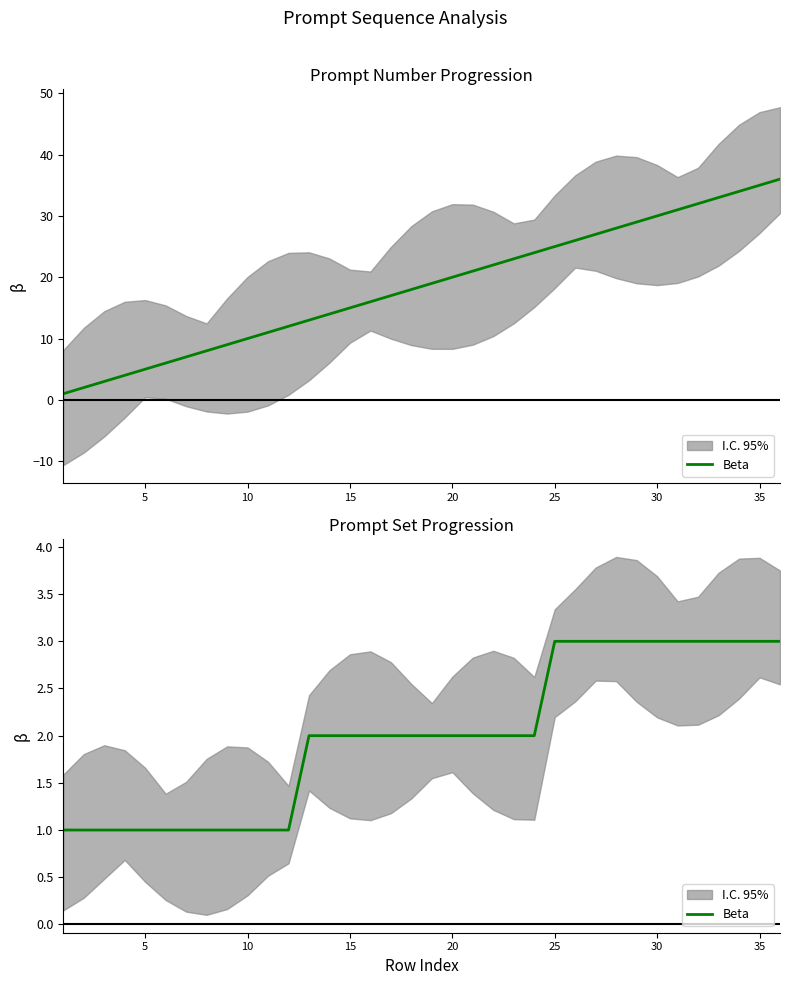

What is the sum of all values?

72